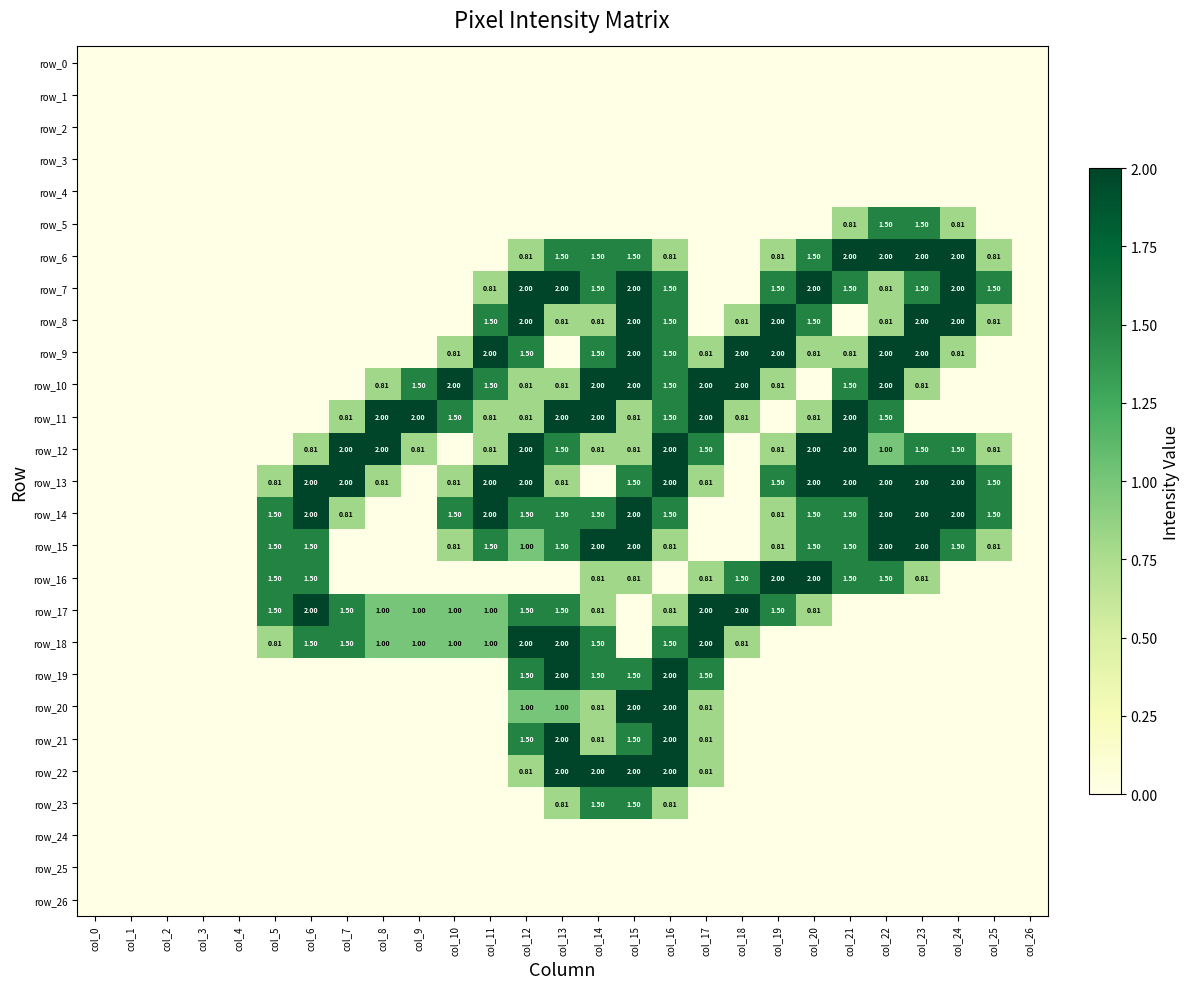

Which series has the largest total across all categories?

row_13